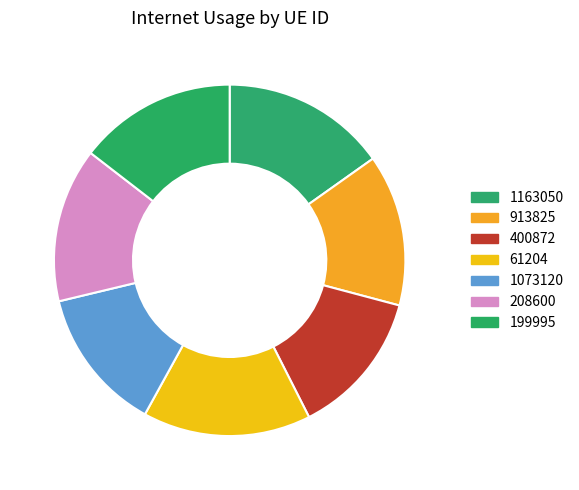

Rank the categories by value from lowest to highest.

1073120, 400872, 913825, 208600, 199995, 1163050, 61204